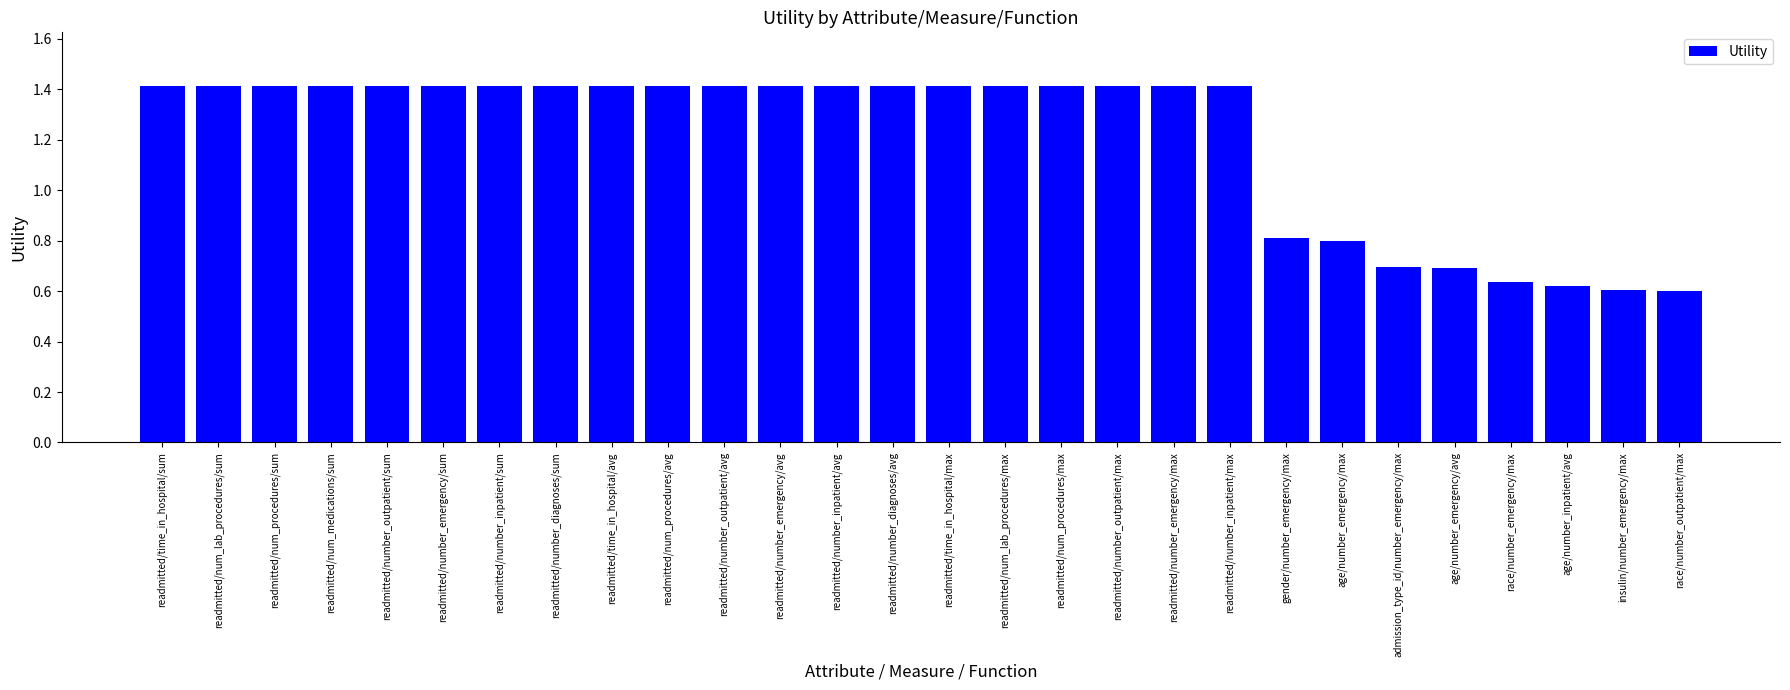

What is the sum of the values at readmitted/number_inpatient/avg and age/number_emergency/avg?

2.1